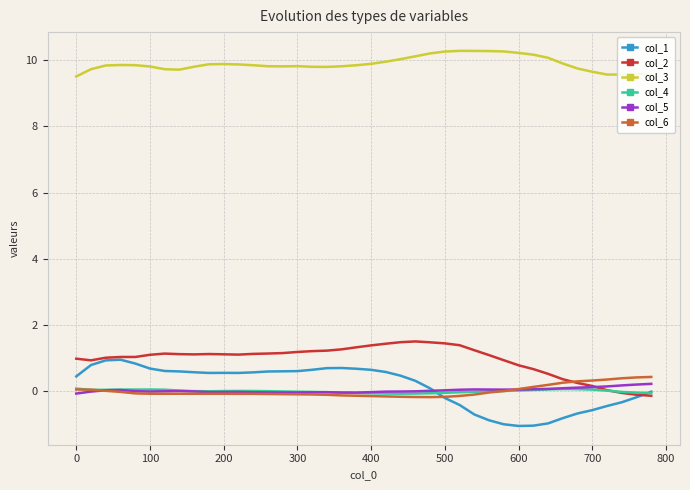

In col_1, how many points are lower than both neighbors (excluding endpoints)?

3